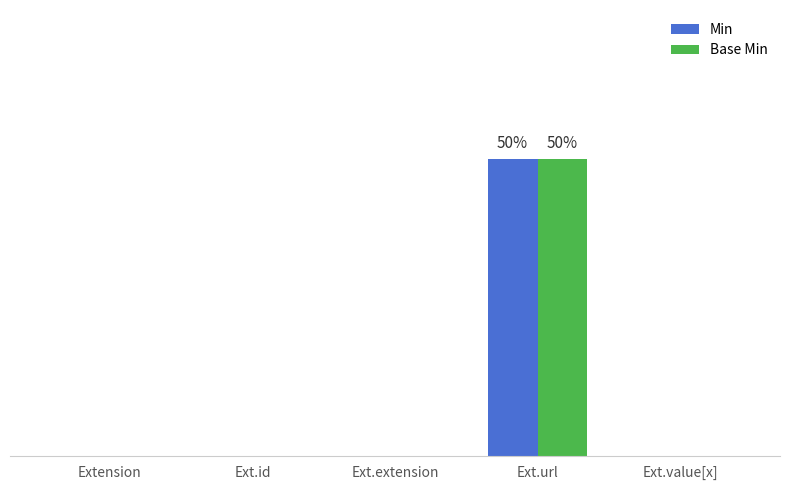

At which label does Min reach its peak?

Ext.url